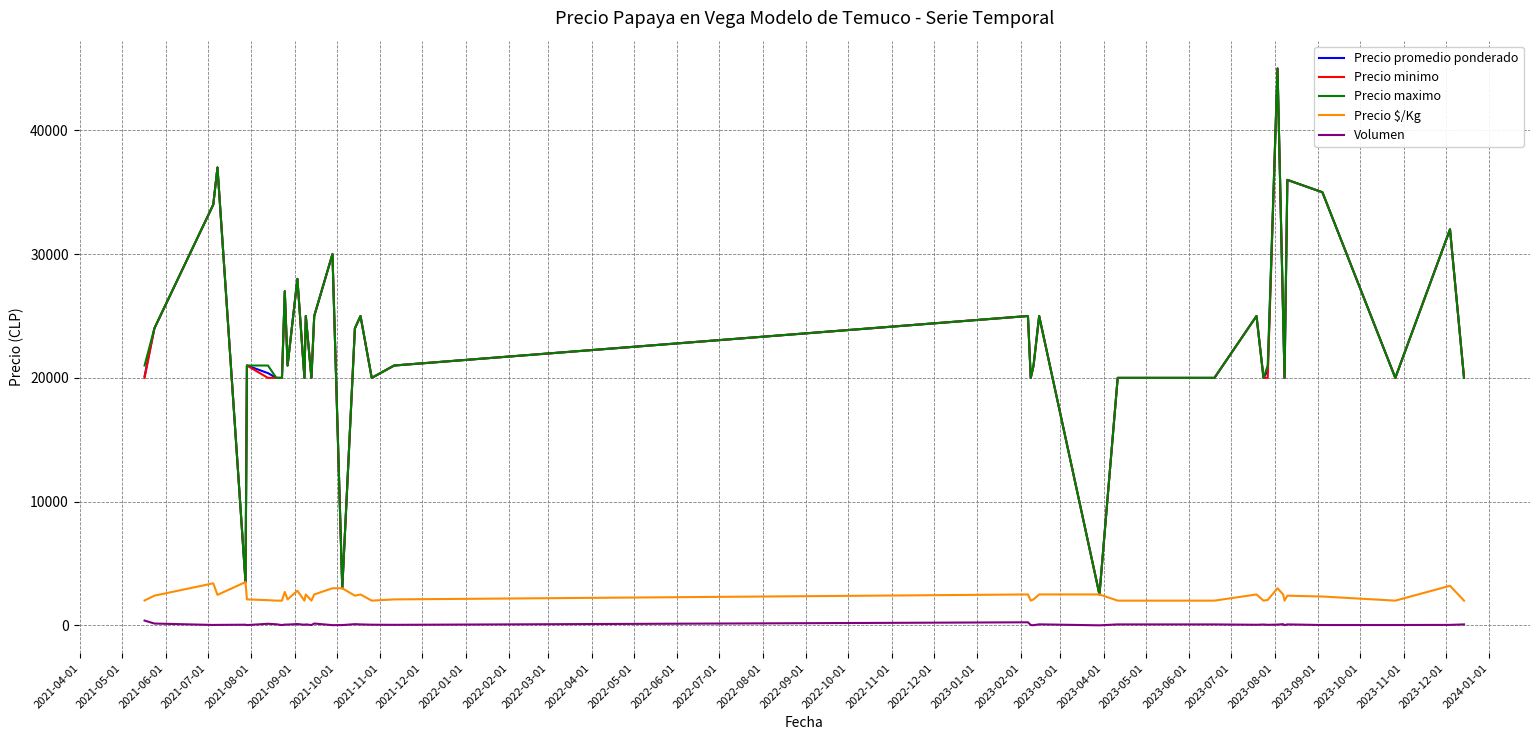

What is the maximum value shown in the chart?

45000